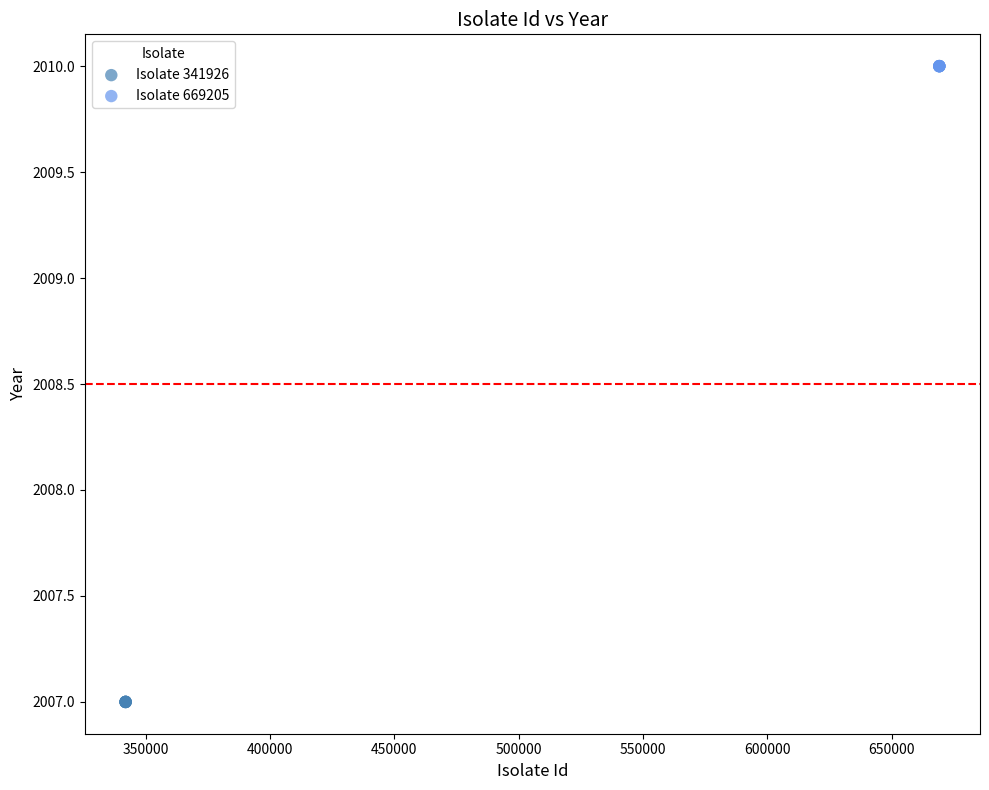

Which series contains the lowest Y value?

Isolate 341926